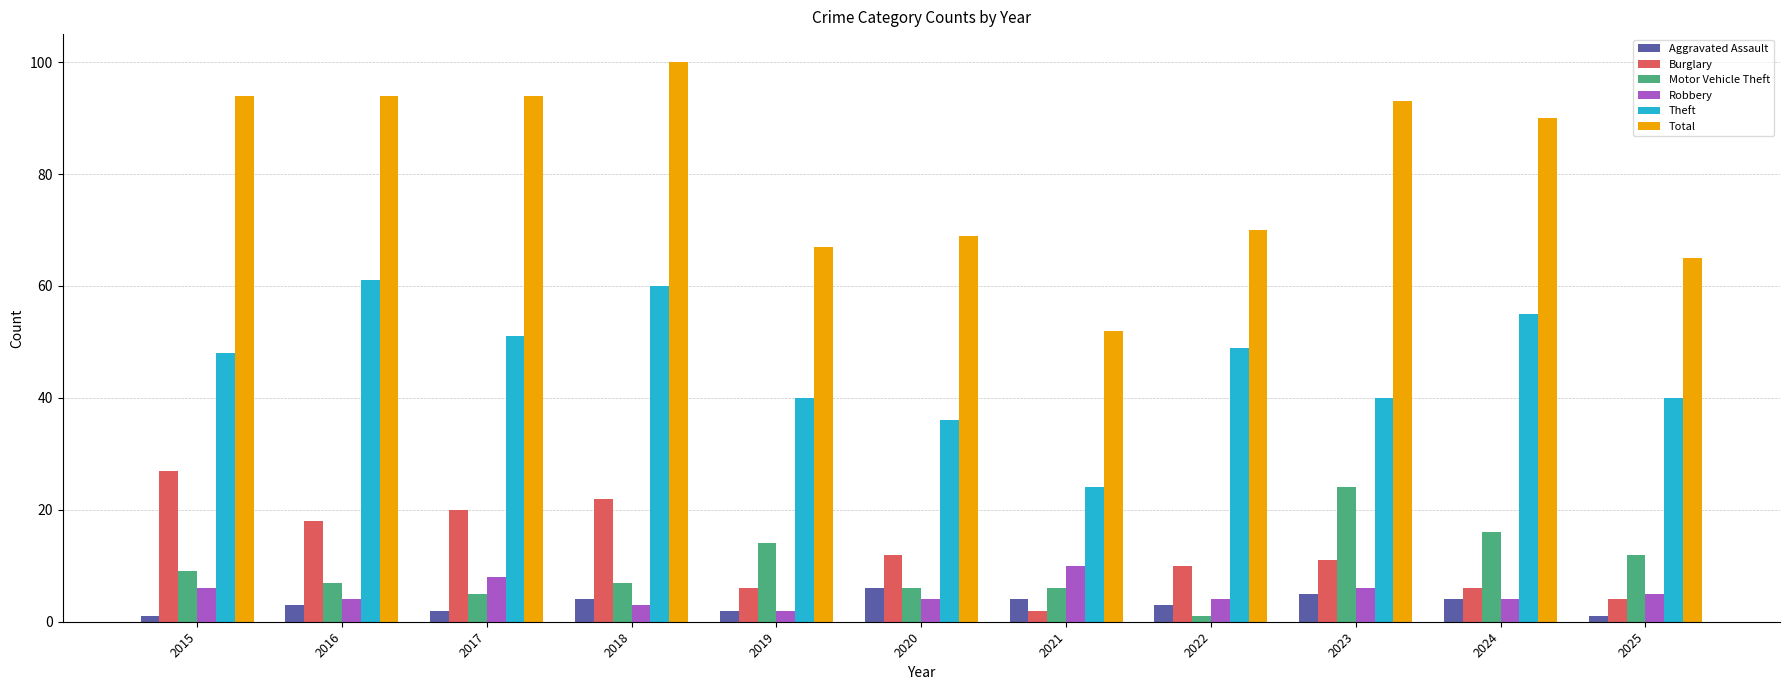

What is the difference between the maximum and second lowest values in the Theft series?

25